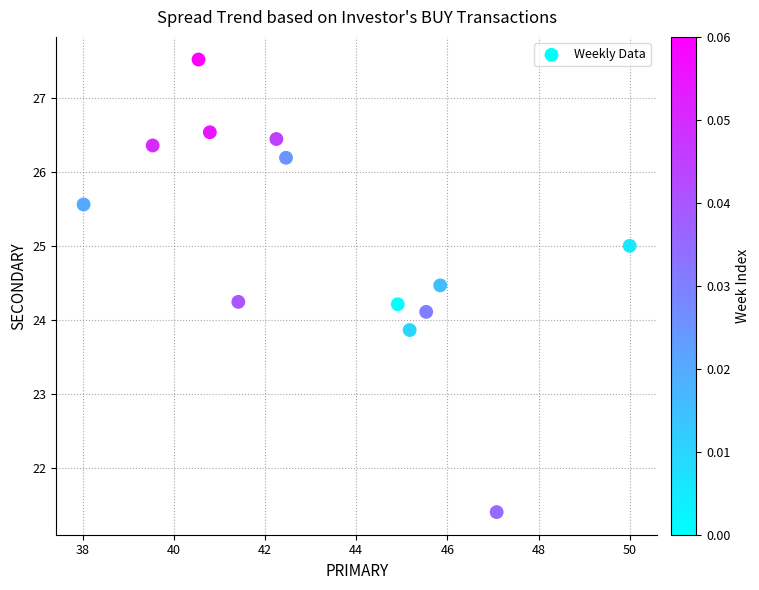

What is the range of Y values (max minus min)?

6.1